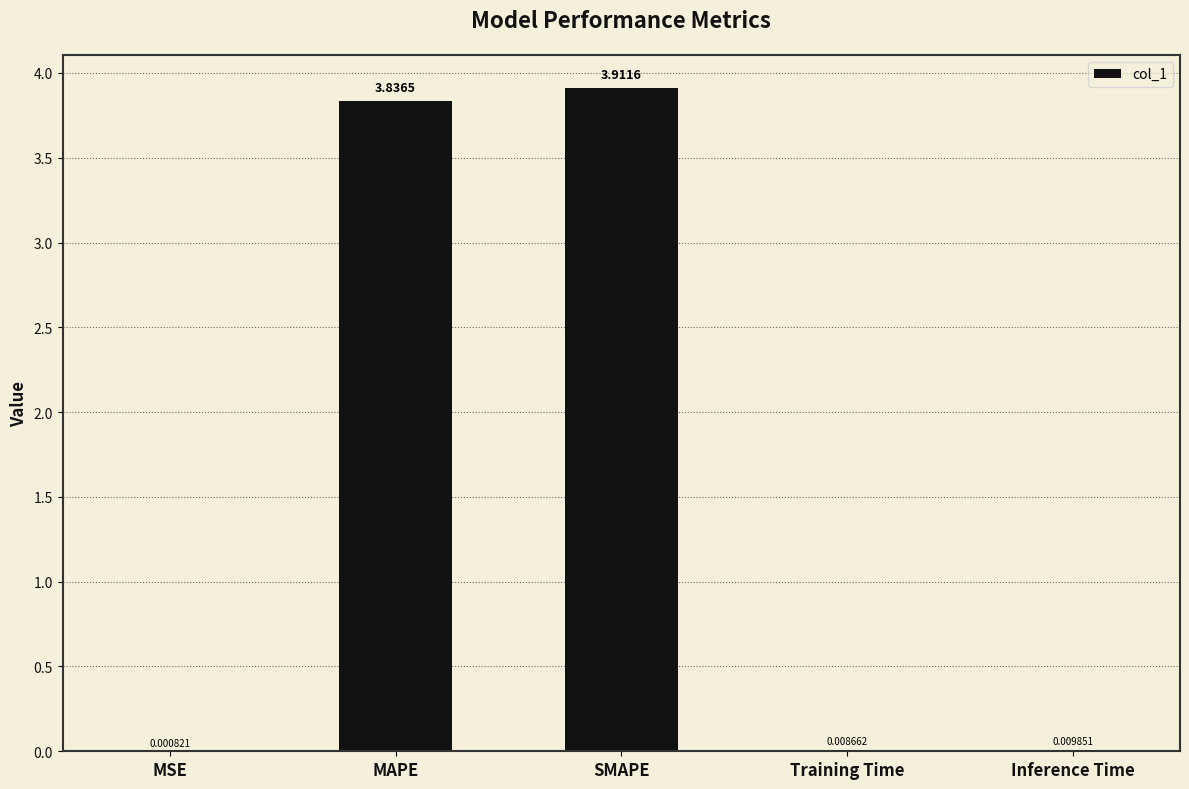

What is the sum of the values at SMAPE and MSE?

3.9